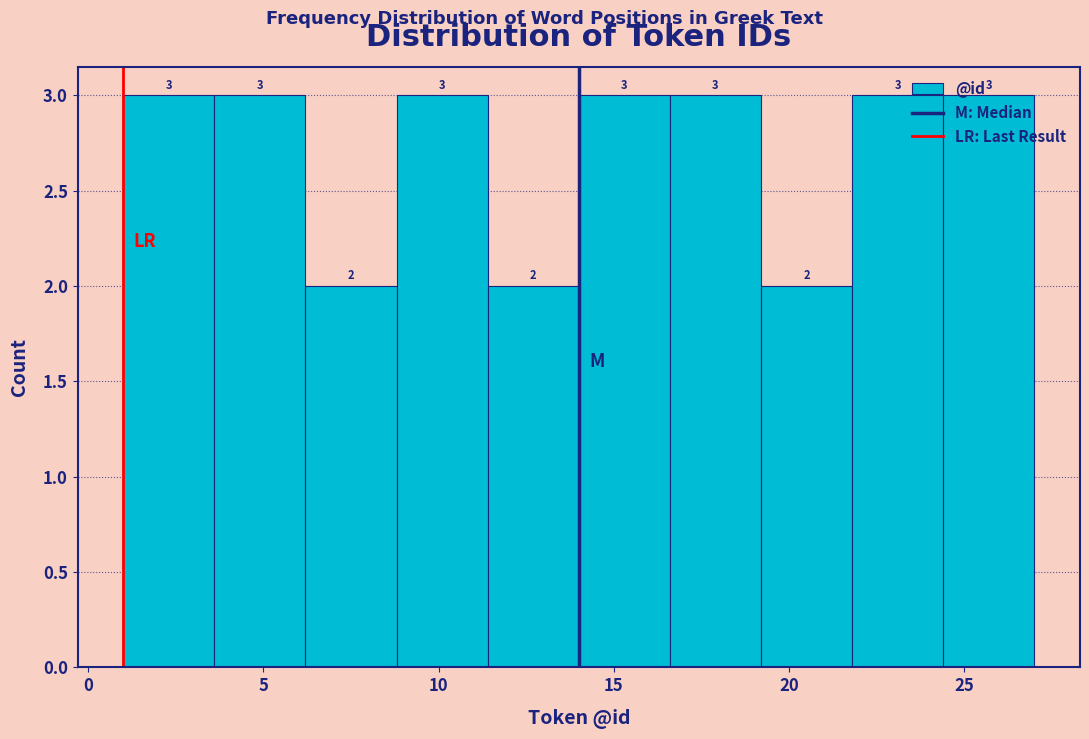

What is the height of the bar covering 1.0 to 3.6 on the x-axis? The bar edges are not printed on the chart, so give them approximately, as read against the axis.

3